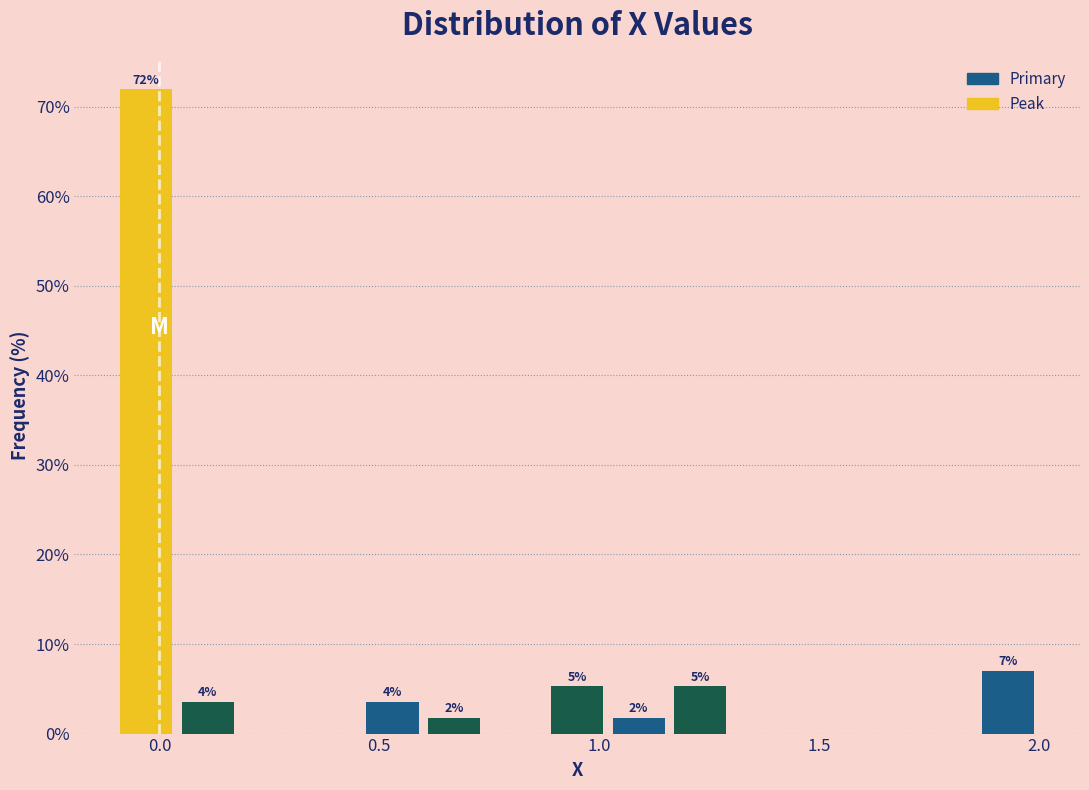

Around what value on the x-axis is the tallest bar? Give the approximate position of its centre, as read against the axis.

-0.05